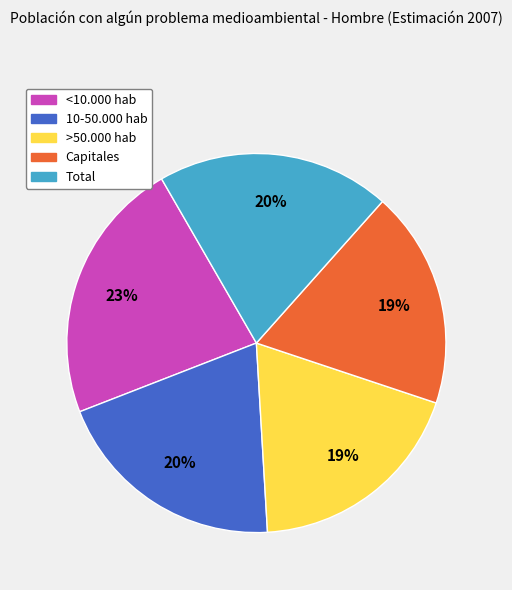

Count the number of slices in the pie.

5